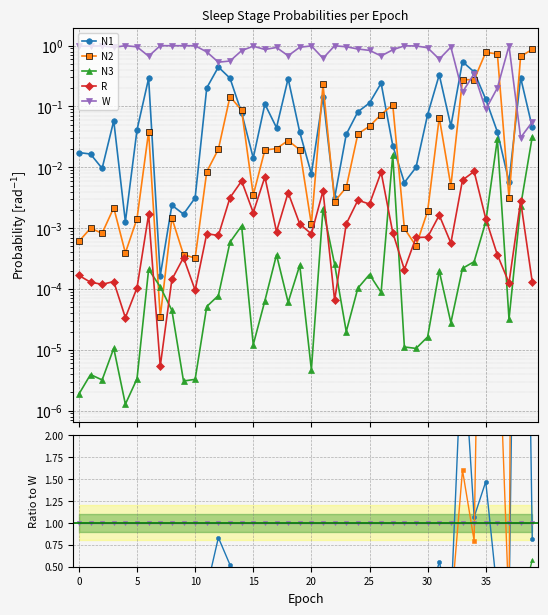

In W, how many points are higher than both neighbors (excluding endpoints)?

12